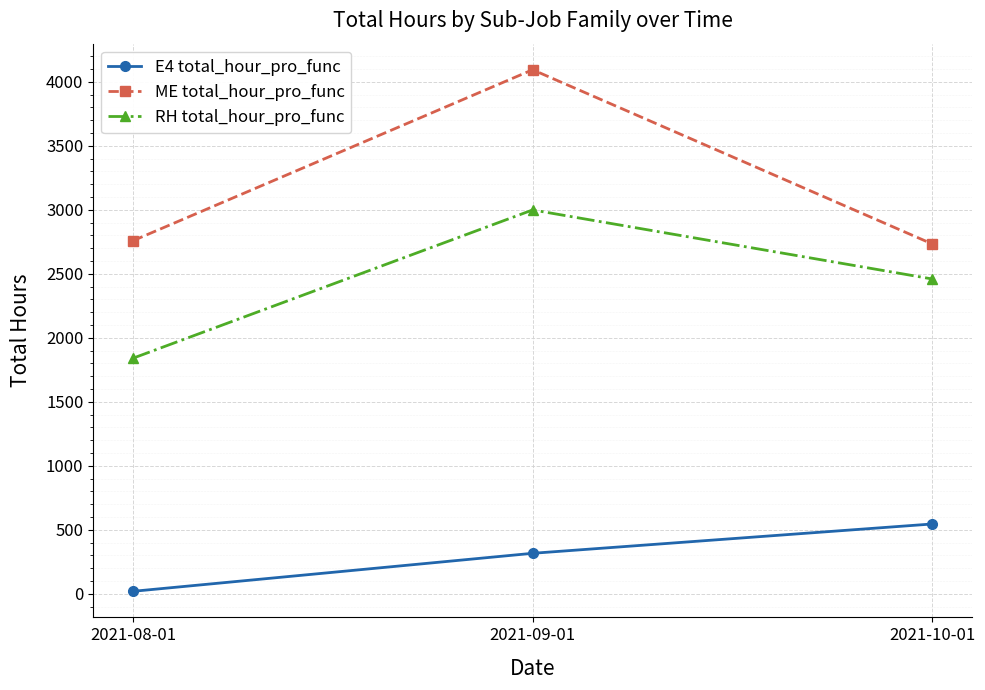

What is the difference between the RH total_hour_pro_func values at 2021-09-01 and 2021-10-01?

539.2